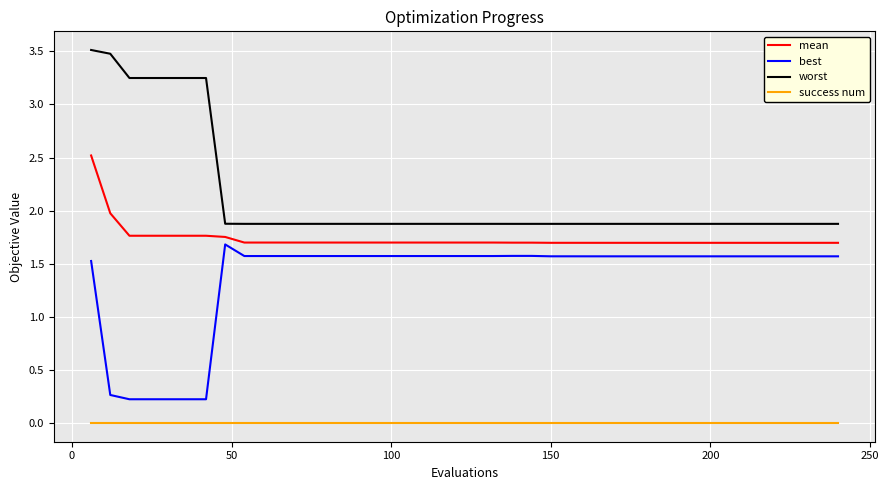

True or false: worst and mean intersect in this chart.

False